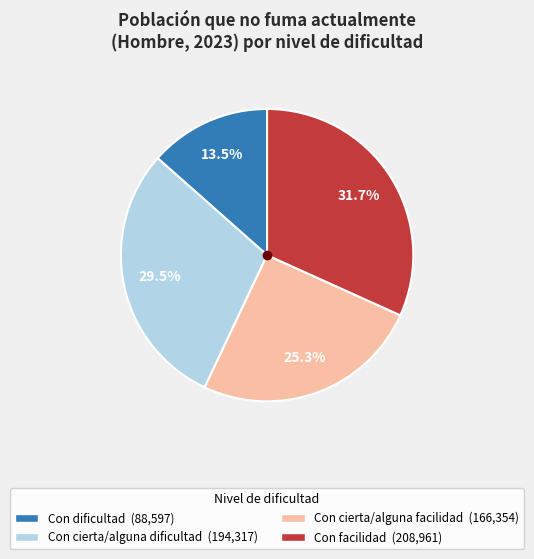

To the nearest percent, what portion does Con facilidad represent?

32%